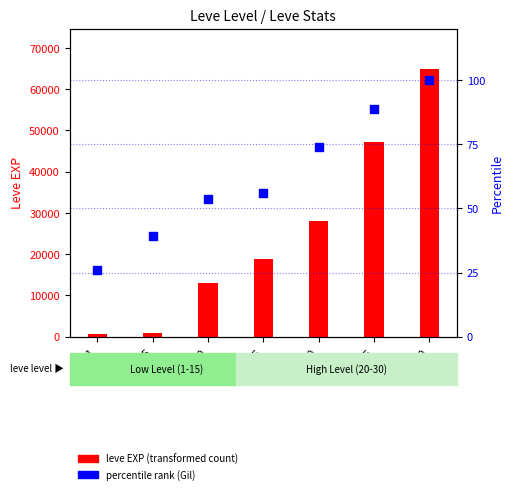

Is the value of leve EXP (transformed count) at Lv1 greater than the value of percentile rank (Gil) at Lv30?

Yes